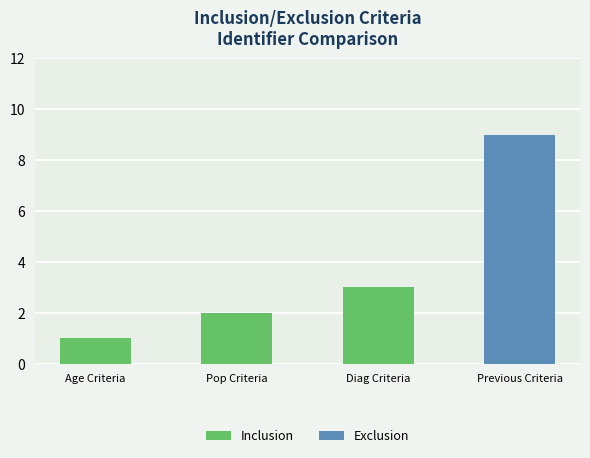

What is the maximum value shown in the chart?

9